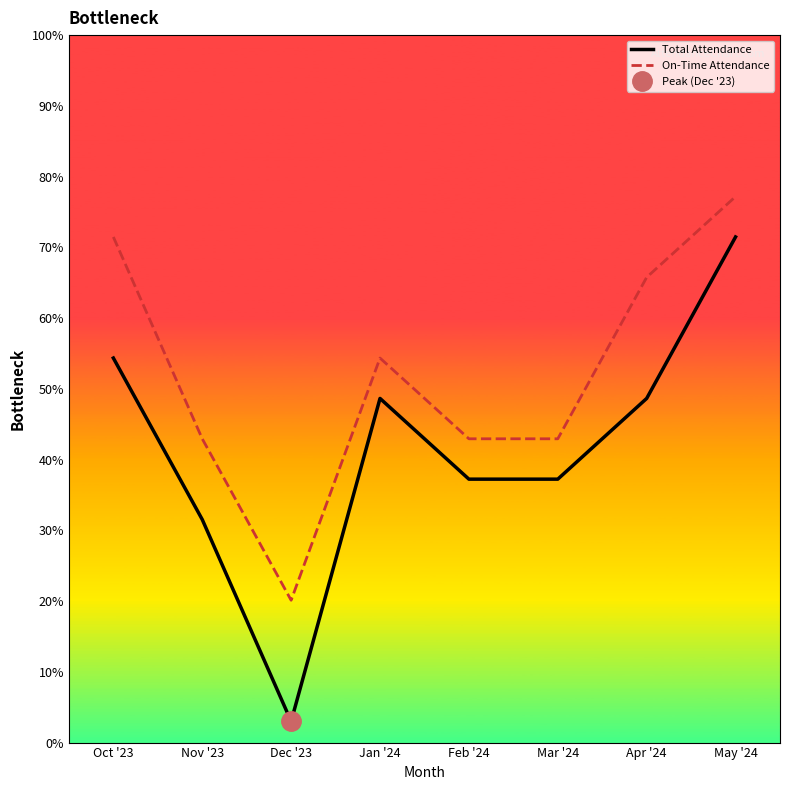

At which category is the sum across all series the highest?

May '24